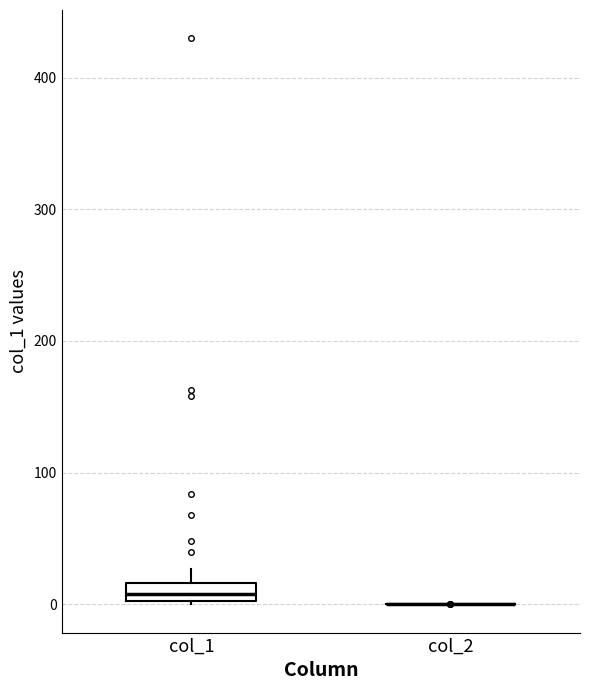

Where is the upper edge of the box for col_1 on the y-axis? The values are not printed on the chart, so give them approximately, as read against the axis.

20